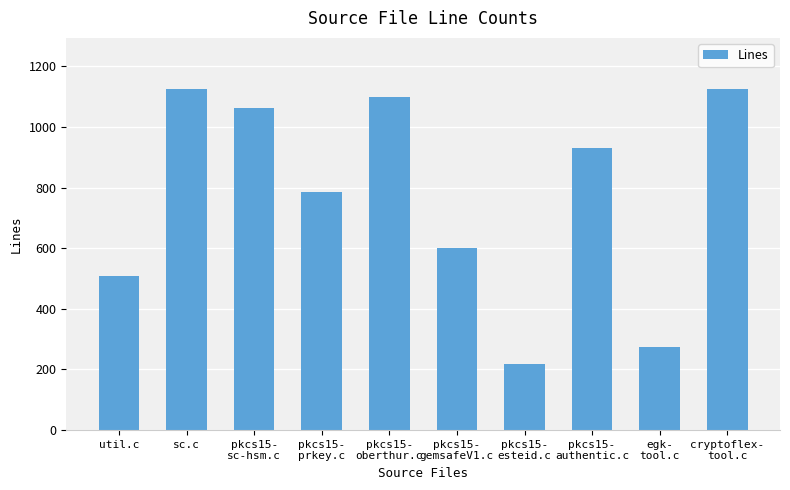

Is it true that the value at util.c is 508?

True